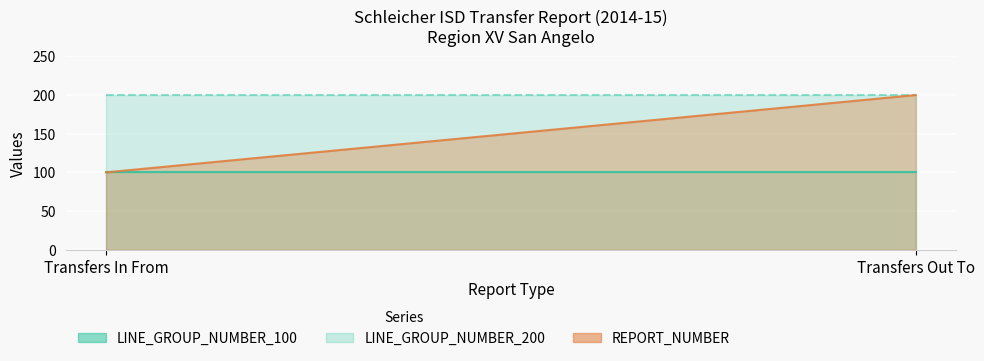

What is the sum of the LINE_GROUP_NUMBER_200 values at Transfers In From and Transfers Out To?

400